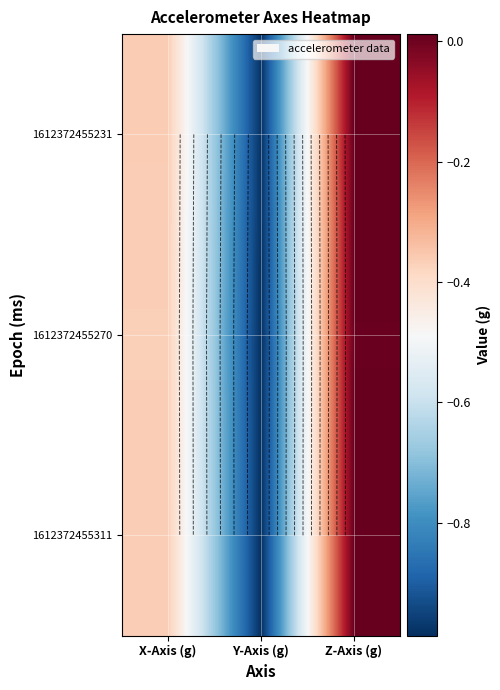

Where is 1612372455311 nearest to the value 0?

Z-Axis (g)